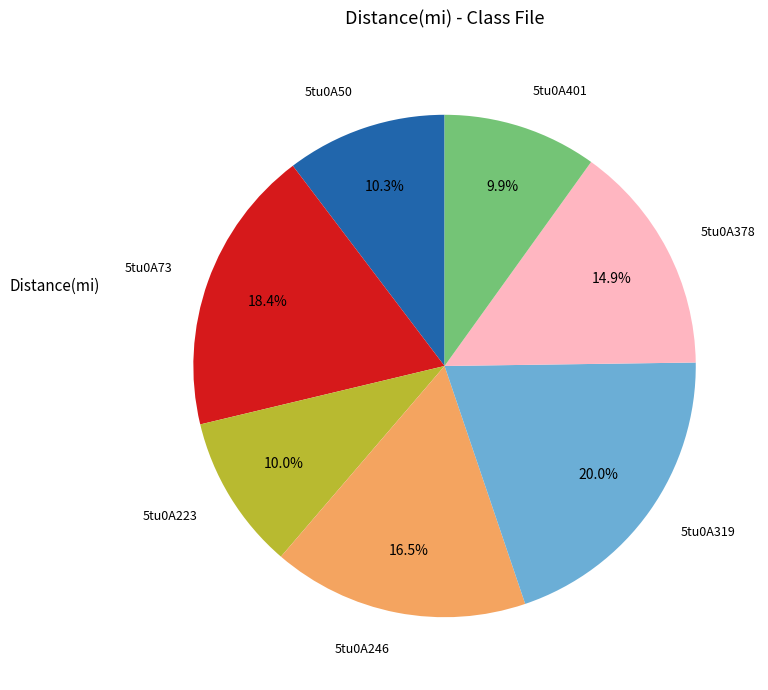

Does 5tu0A73 account for over 50% of the chart?

No